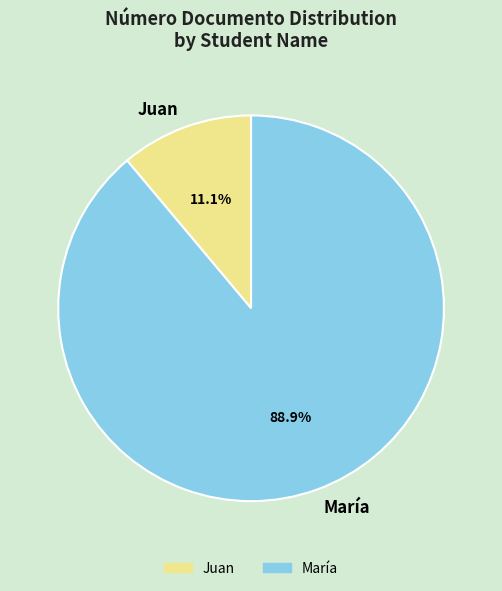

To the nearest percent, what portion does María represent?

89%